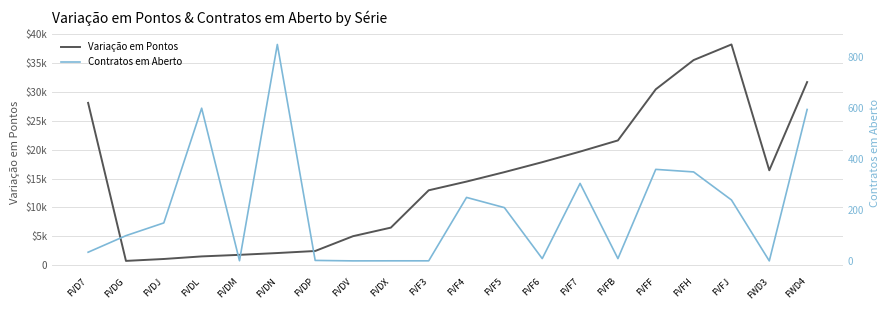

At how many categories does at least one series exceed 26684?

5